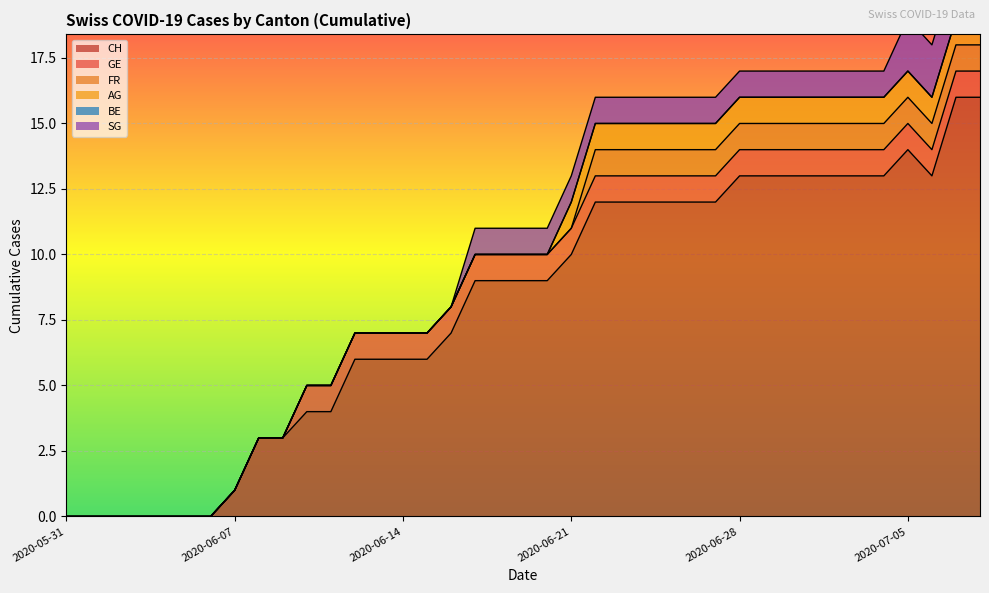

True or false: FR and GE cross at least once.

False